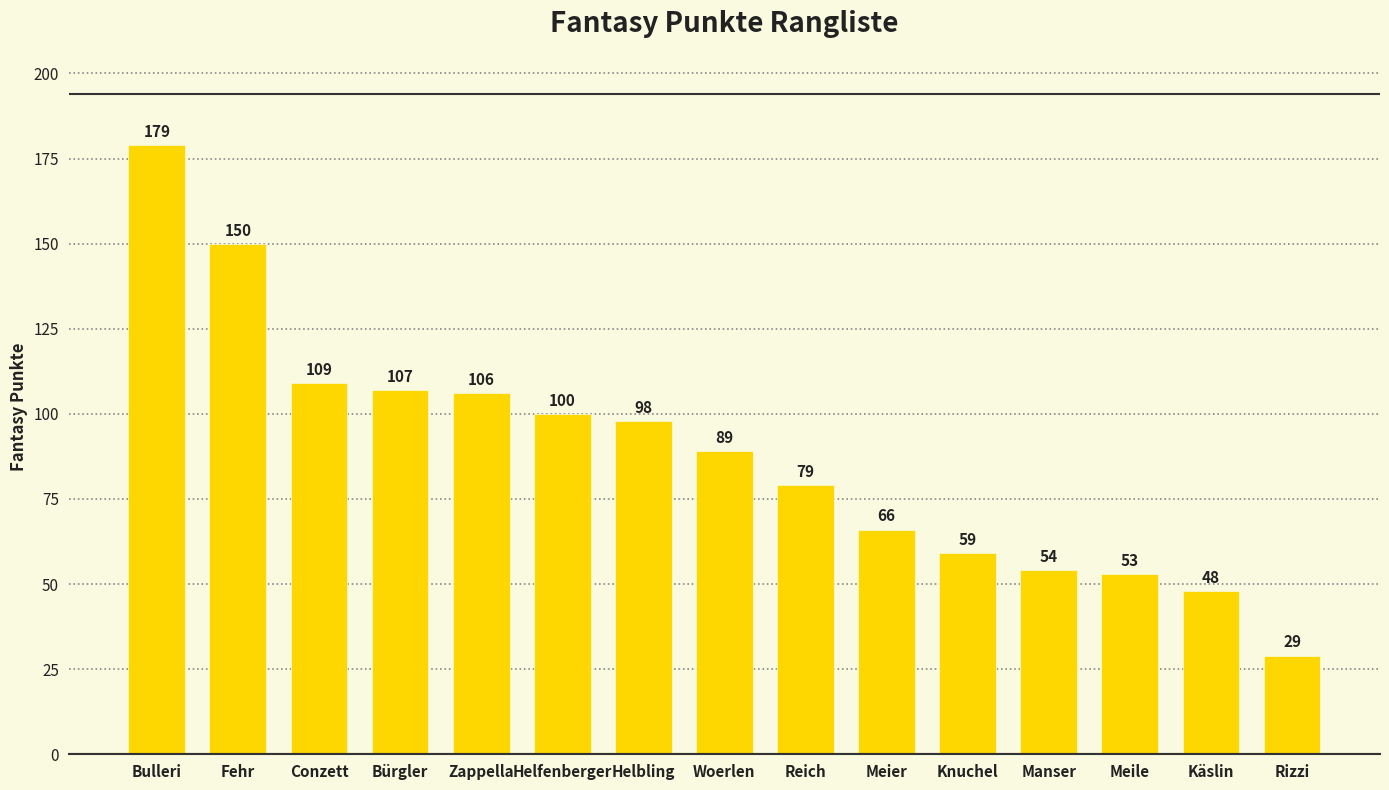

Where is the data nearest to the value 104?

Zappella